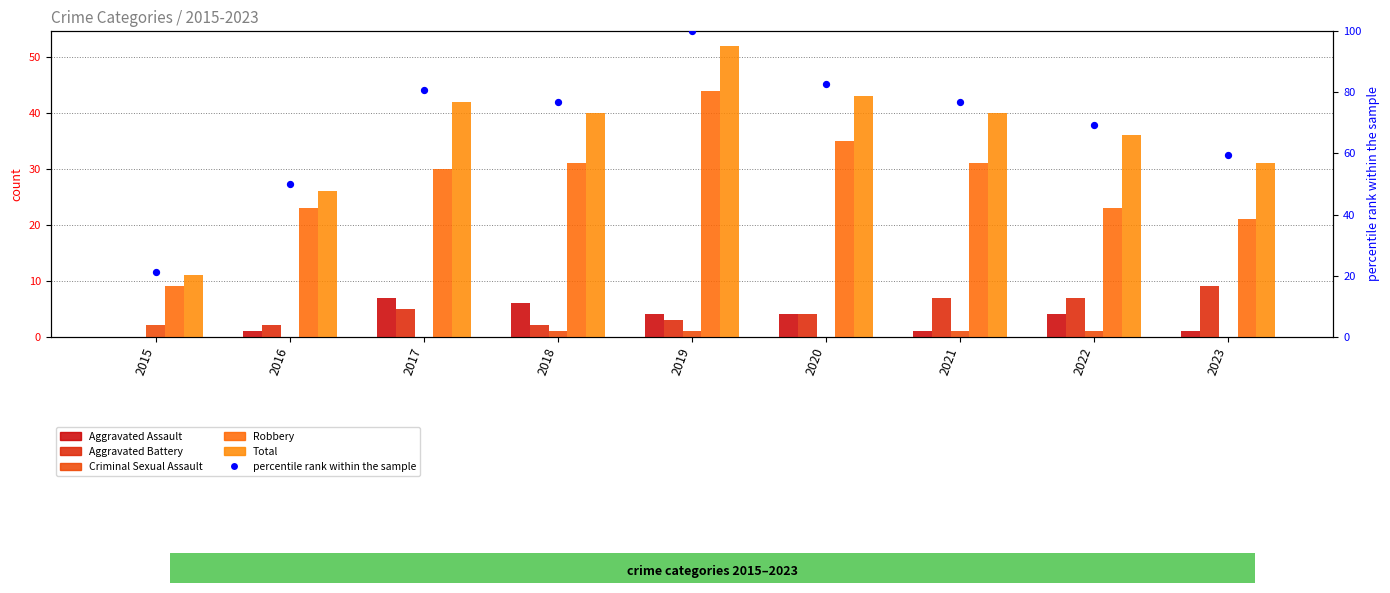

Which series has the widest spread of Y values?

percentile rank within the sample